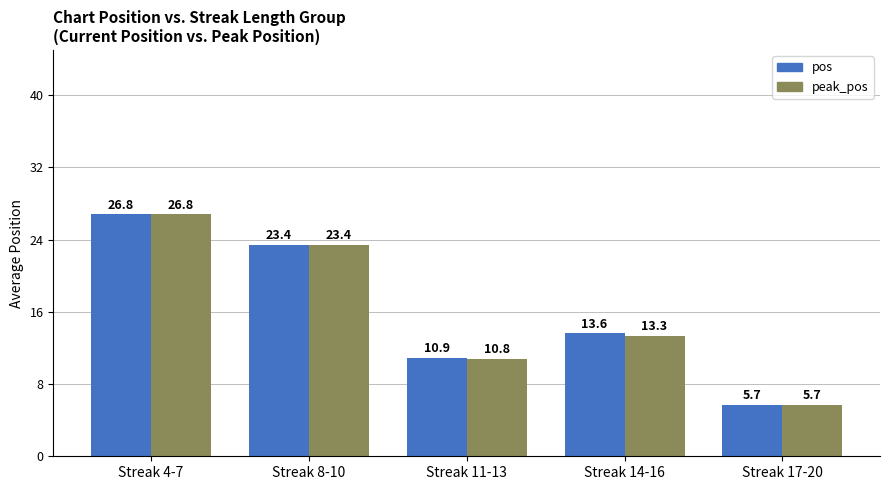

At how many categories does at least one series exceed 13?

3